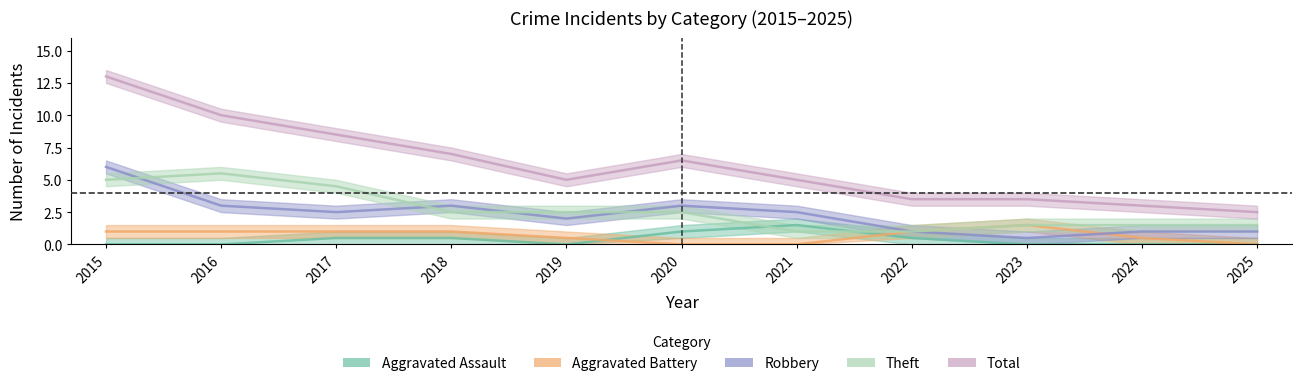

How many values in Theft are above zero?

10